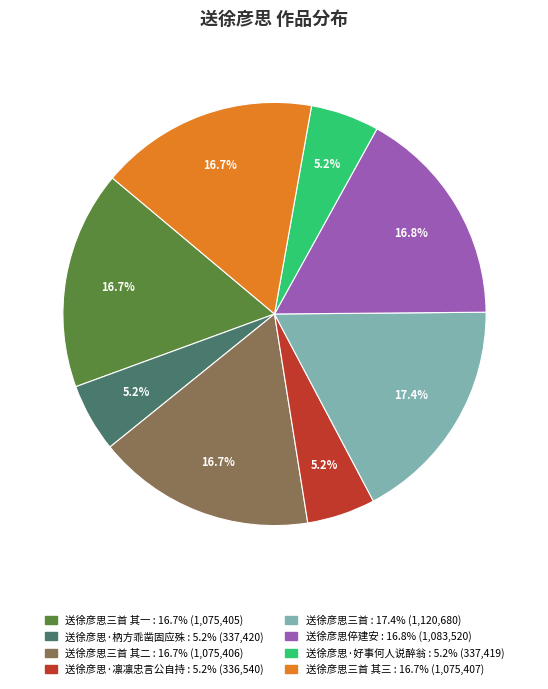

Is there a majority slice in this chart?

No